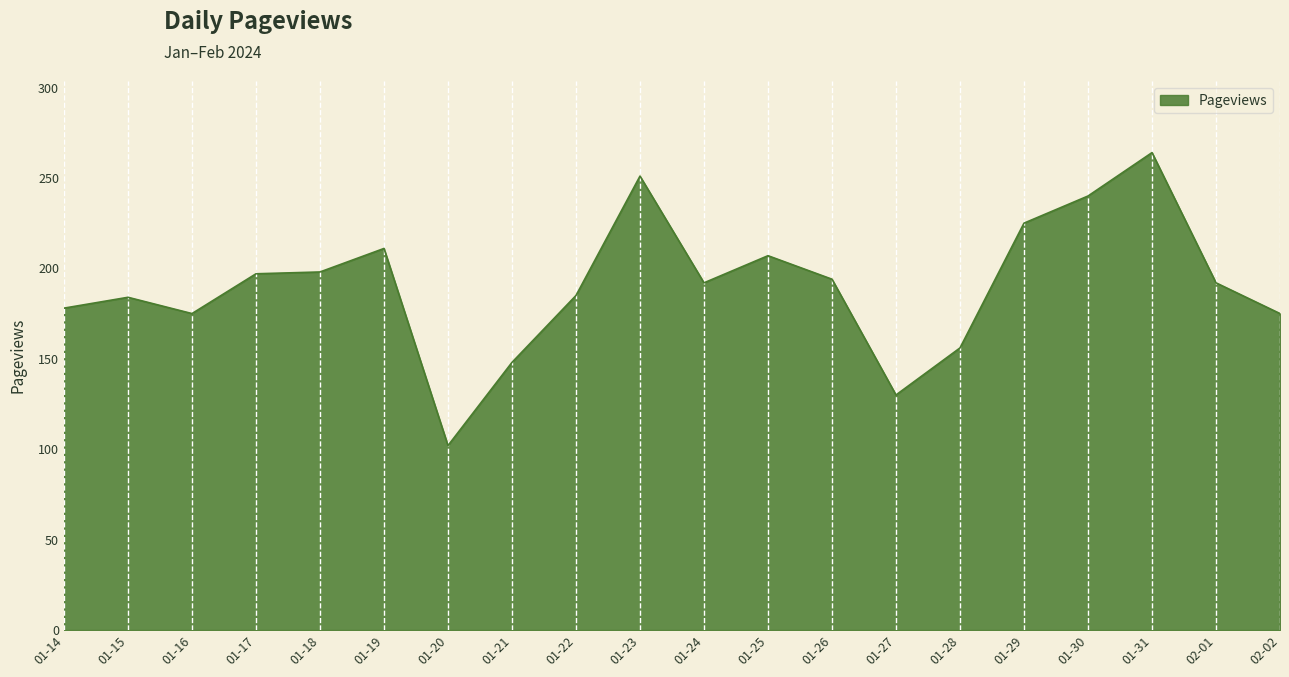

What position from the left is 01-20?

7